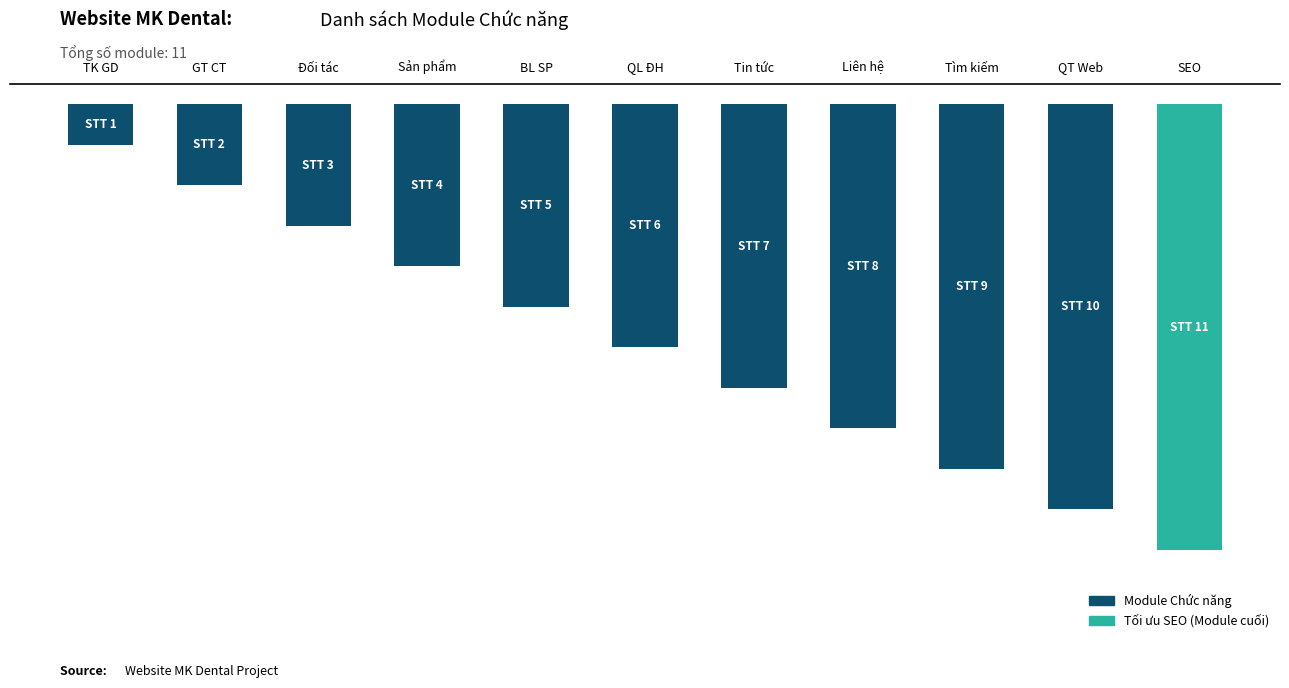

Are the bars grouped side by side (vs. stacked)?

No